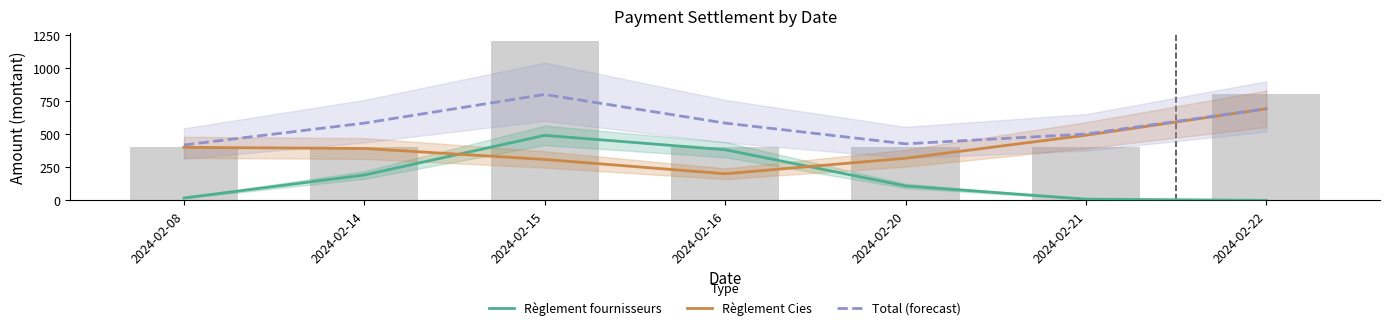

Between 2024-02-08 and 2024-02-15, which series saw the biggest shift?

Règlement fournisseurs